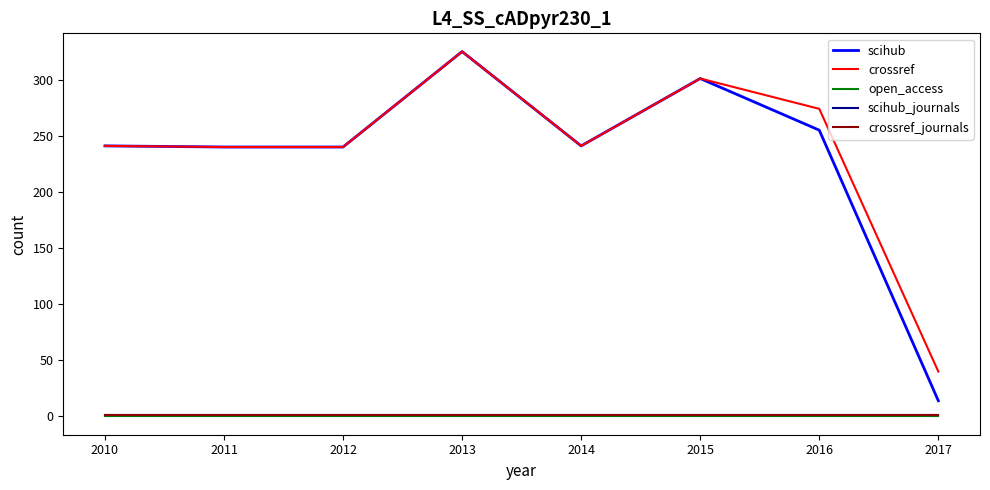

Is this an area chart (filled region under the line)?

No